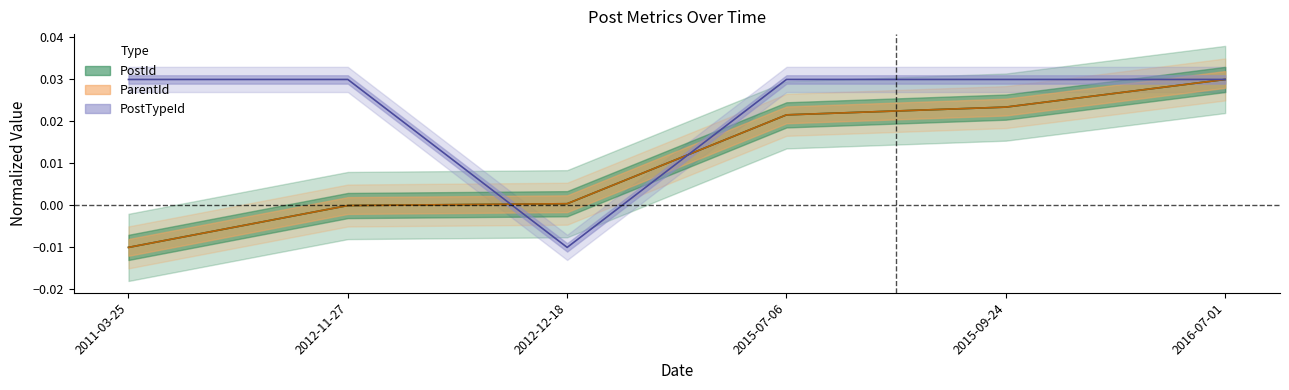

Where does the ParentId series first go above 0?

2012-12-18